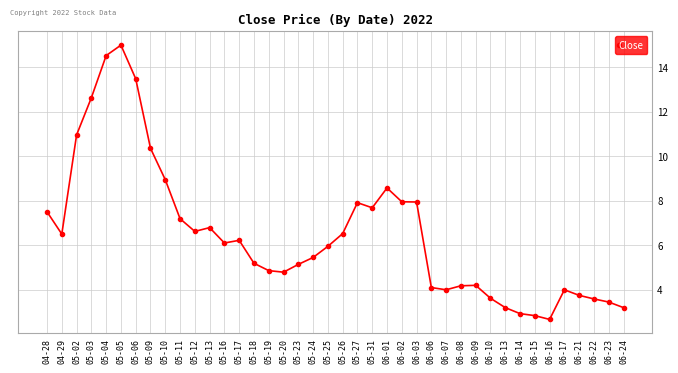

Where is the first local minimum?

04-29